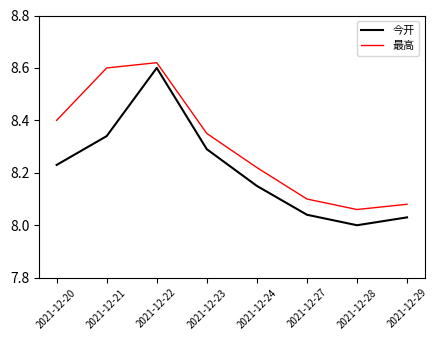

True or false: 最高 and 今开 cross at least once.

False